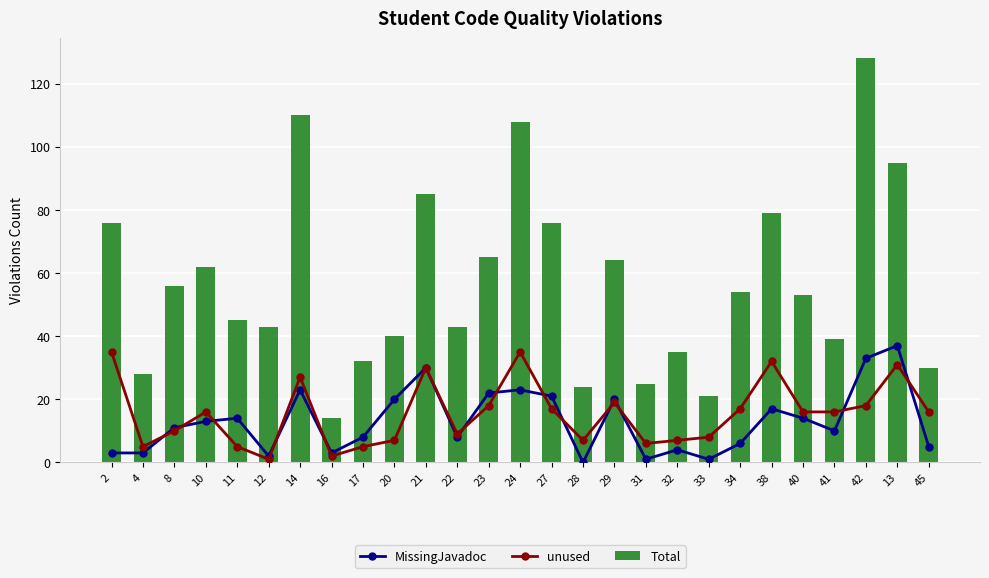

What is the difference between the second highest and second lowest values in the MissingJavadoc series?

32